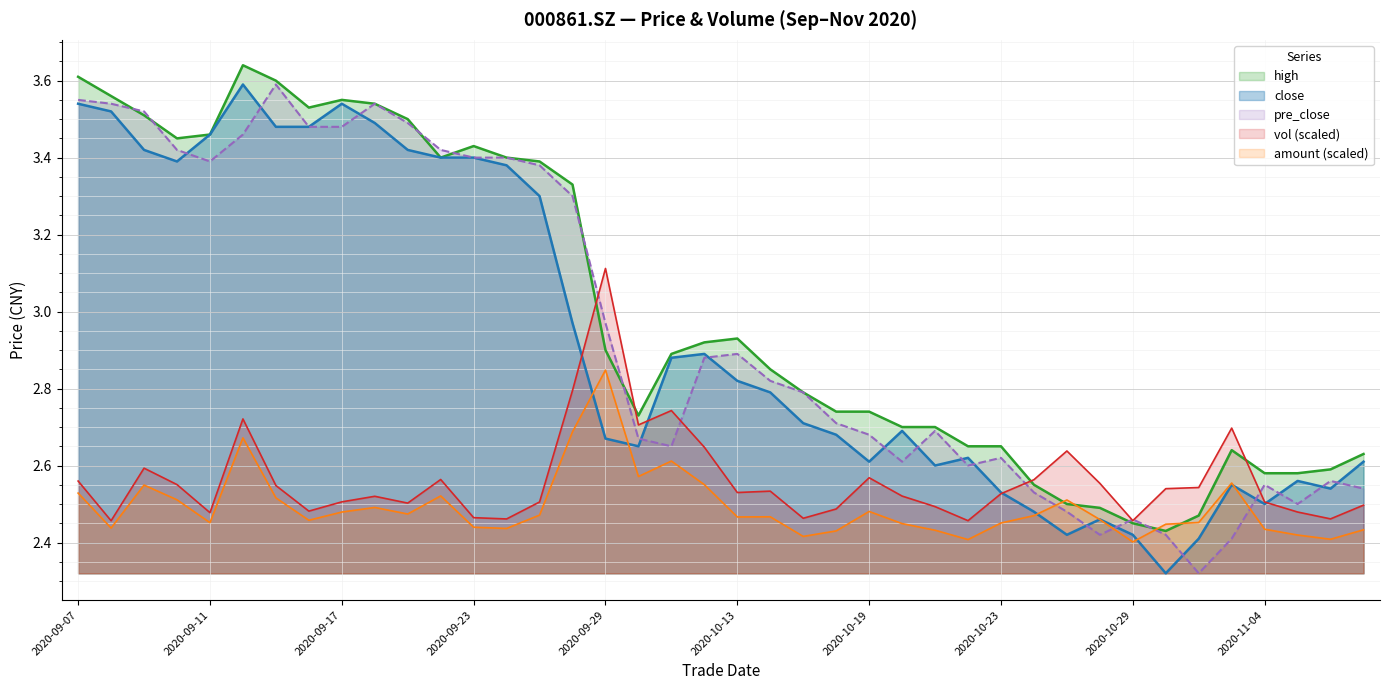

The high series shows 4.8 at 2020-10-19. True or false?

False